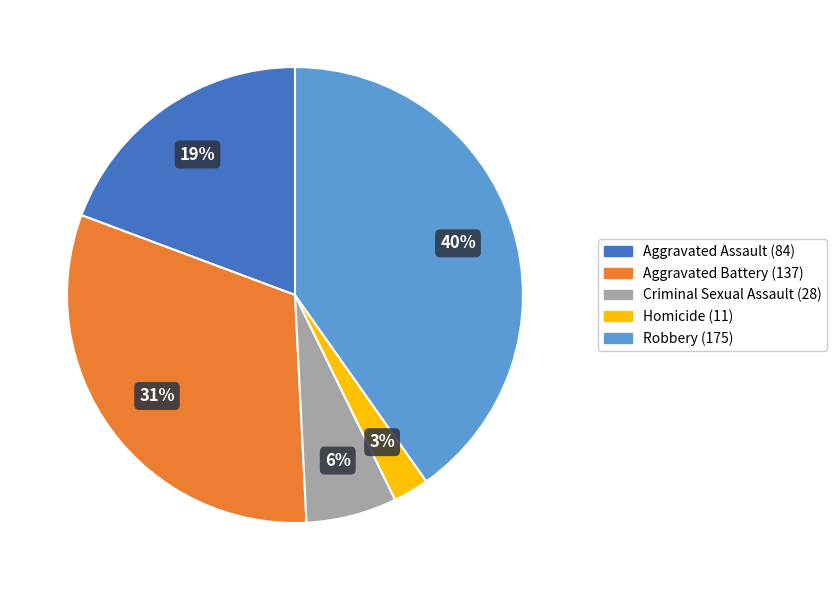

Combined, do Homicide and Aggravated Assault account for over 50%?

No